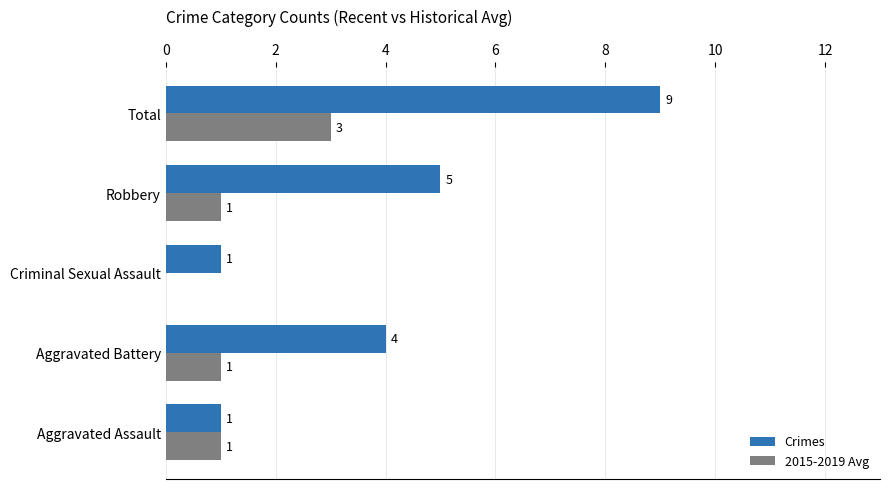

At which label is Crimes closest to 5?

Robbery